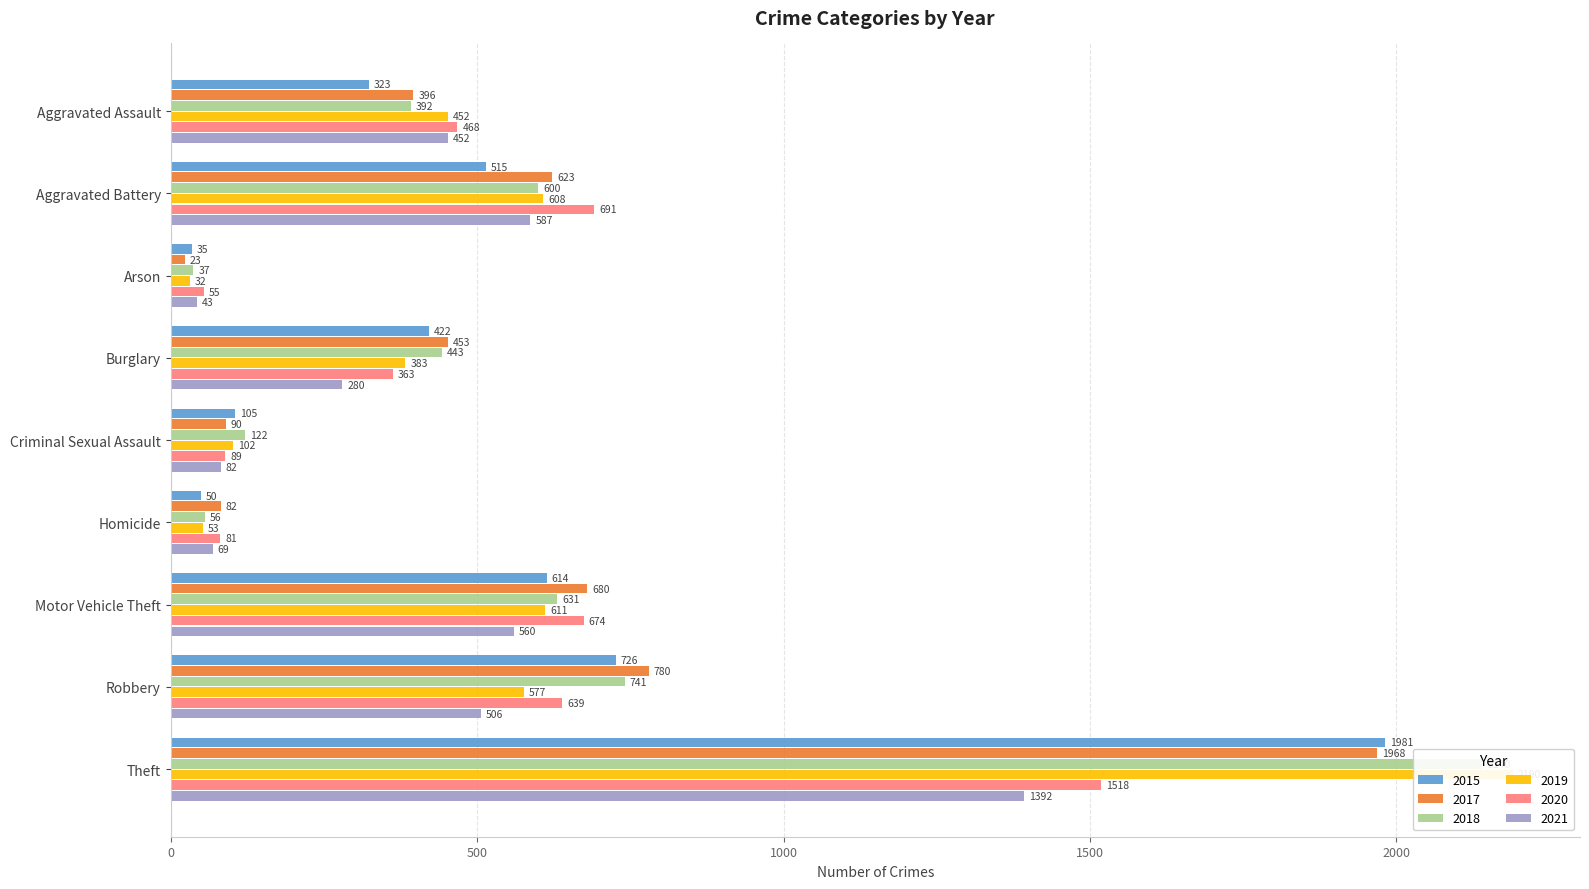

List the labels in order of 2017 value, smallest first.

Arson, Homicide, Criminal Sexual Assault, Aggravated Assault, Burglary, Aggravated Battery, Motor Vehicle Theft, Robbery, Theft